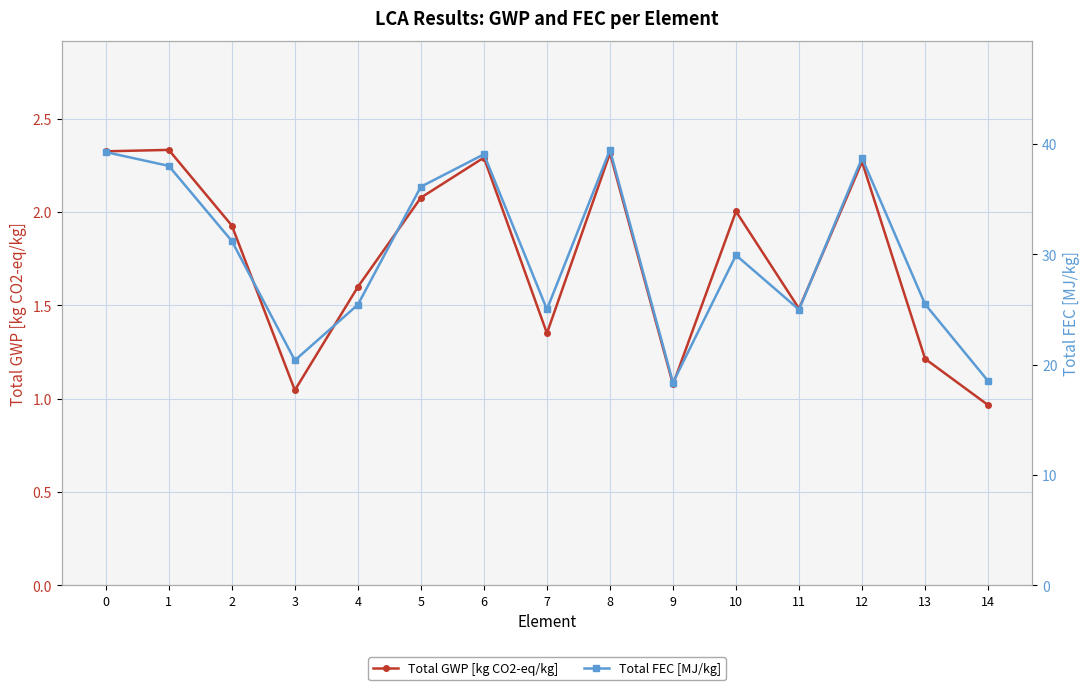

What is the sum of the Total FEC [MJ/kg] values at 0 and 2?

70.5